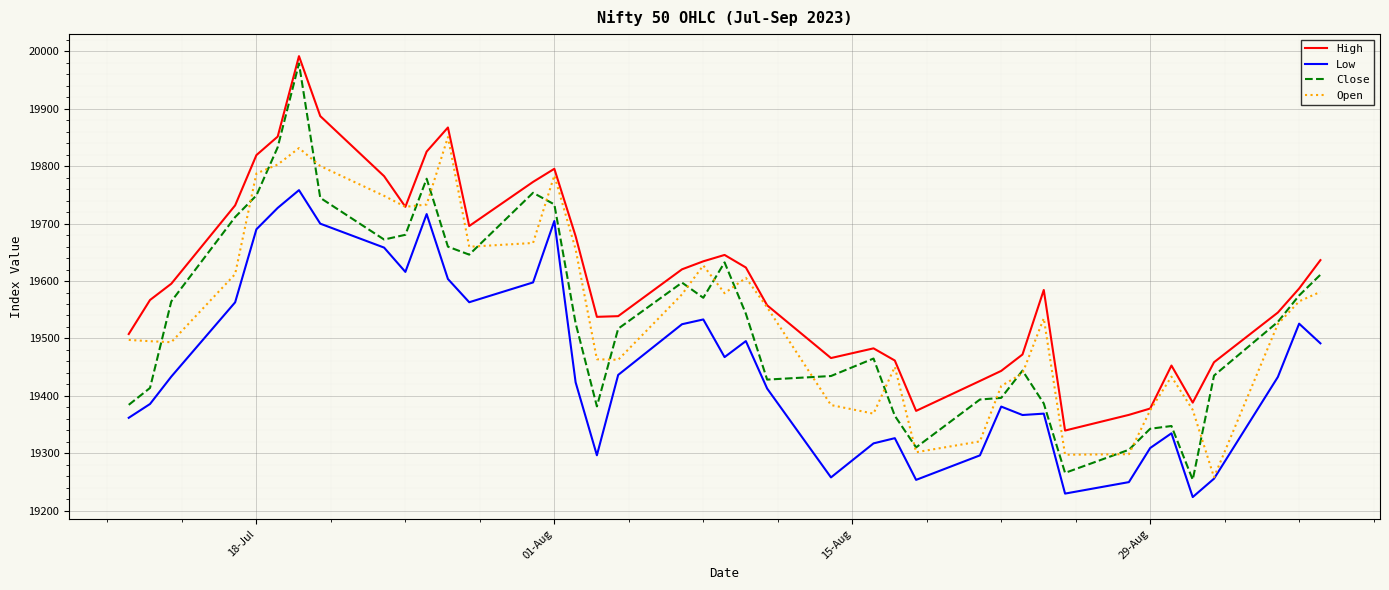

Which series has the largest range (max minus min)?

Close